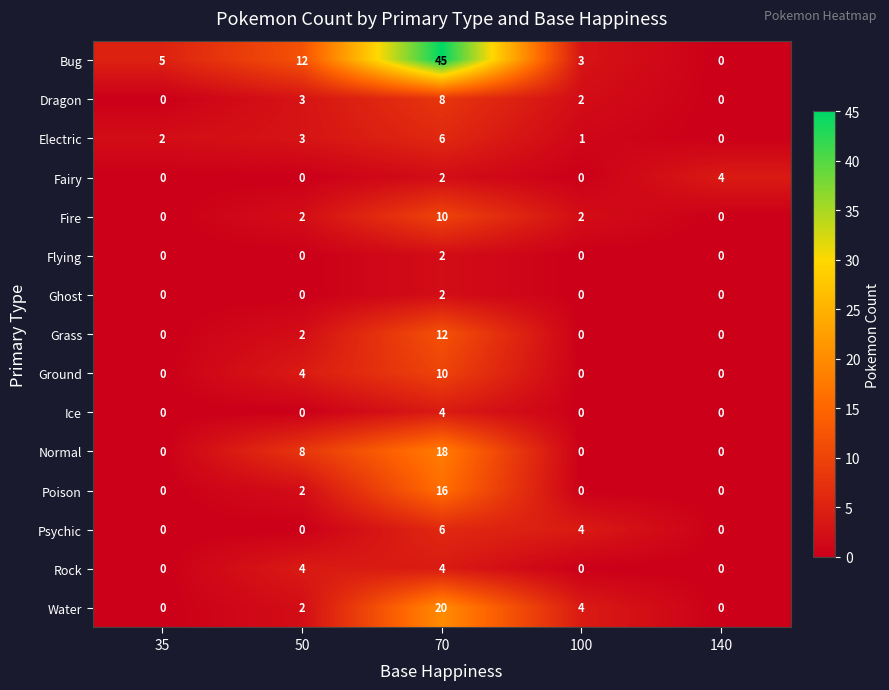

Is the value of Fairy at 35 greater than the value of Rock at 50?

No